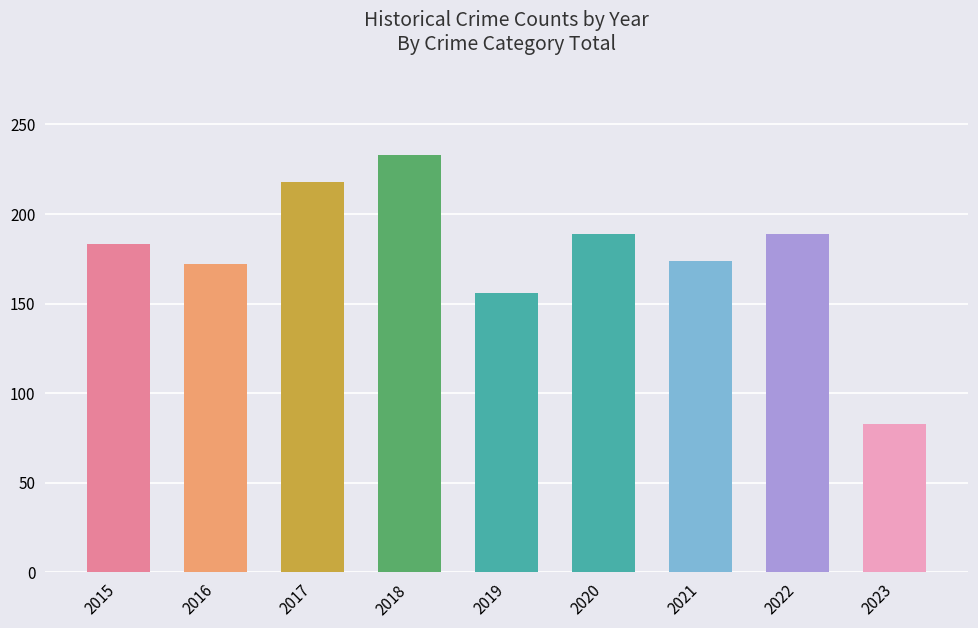

Are the bars horizontal?

No